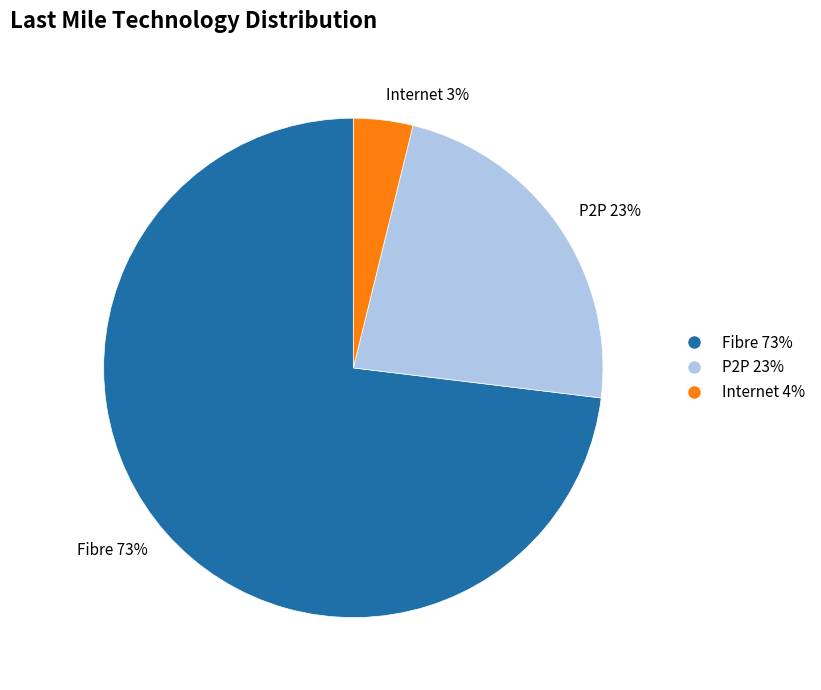

What percentage is the Other slice, to the nearest percent?

4%